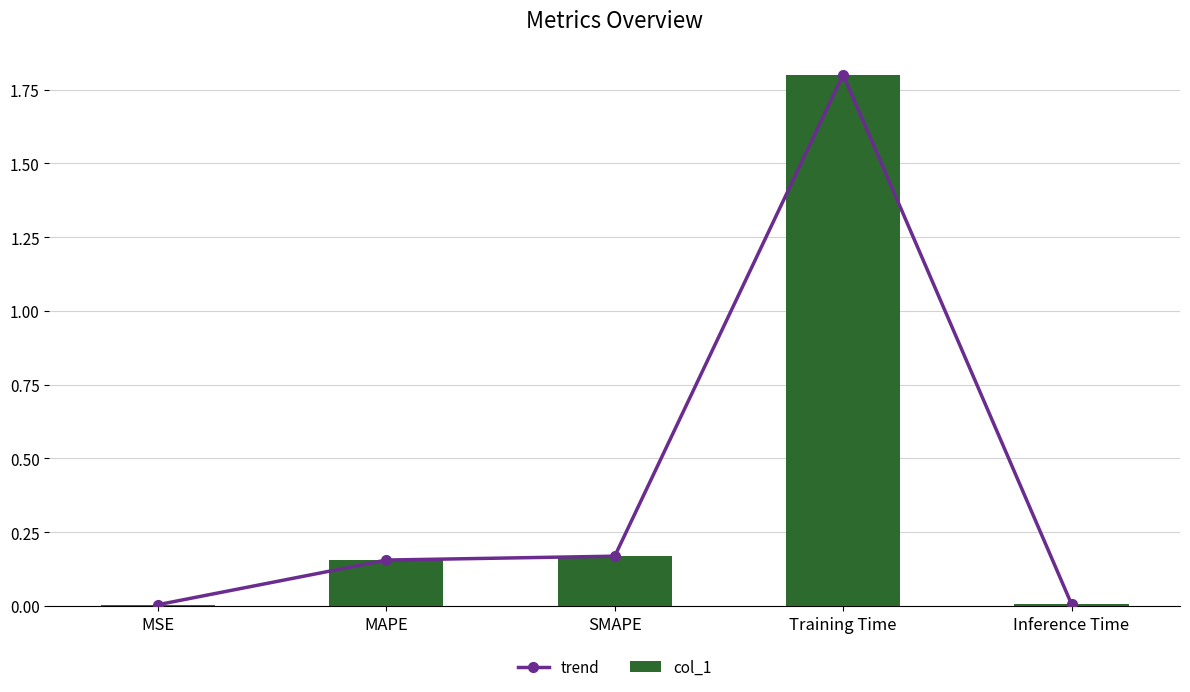

Are the bars grouped side by side (vs. stacked)?

Yes